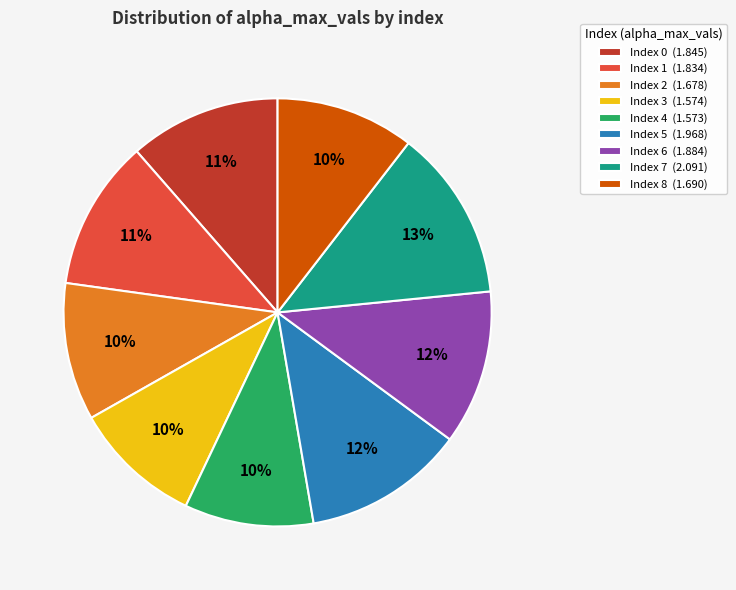

What is the largest slice in the pie chart?

Index 7 (2.091)